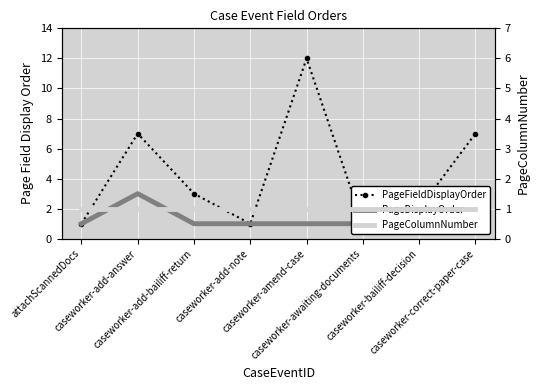

Between attachScannedDocs and caseworker-correct-paper-case, which is larger?

caseworker-correct-paper-case